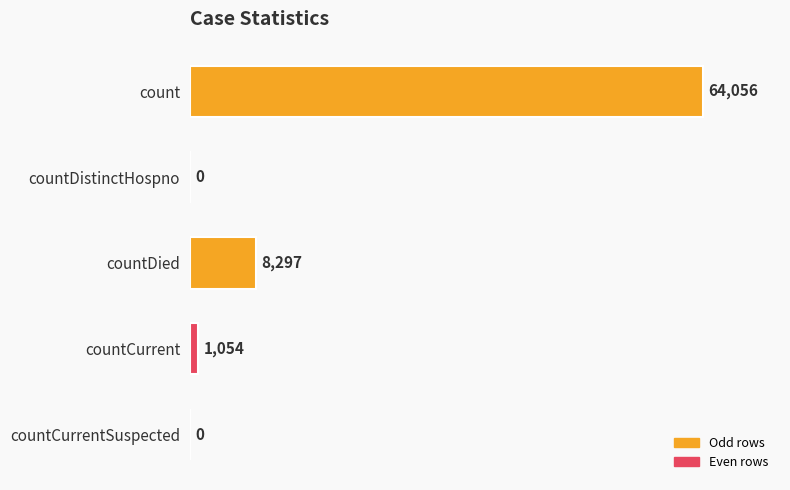

Where is the data nearest to the value 32028?

countDied